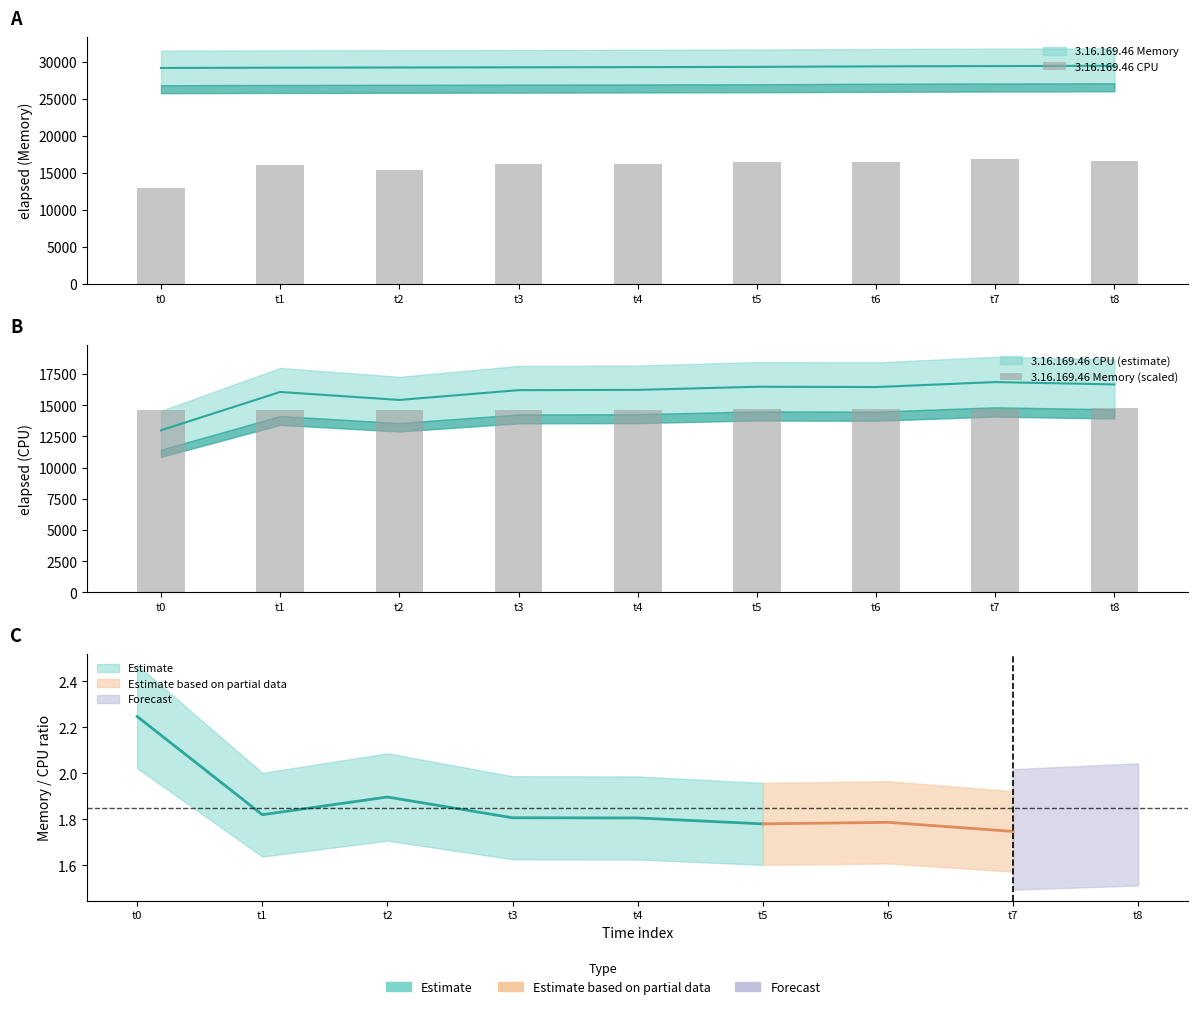

What is the value of the 3.16.169.46 Memory (scaled) bar at the 6th from the left?

14670.5